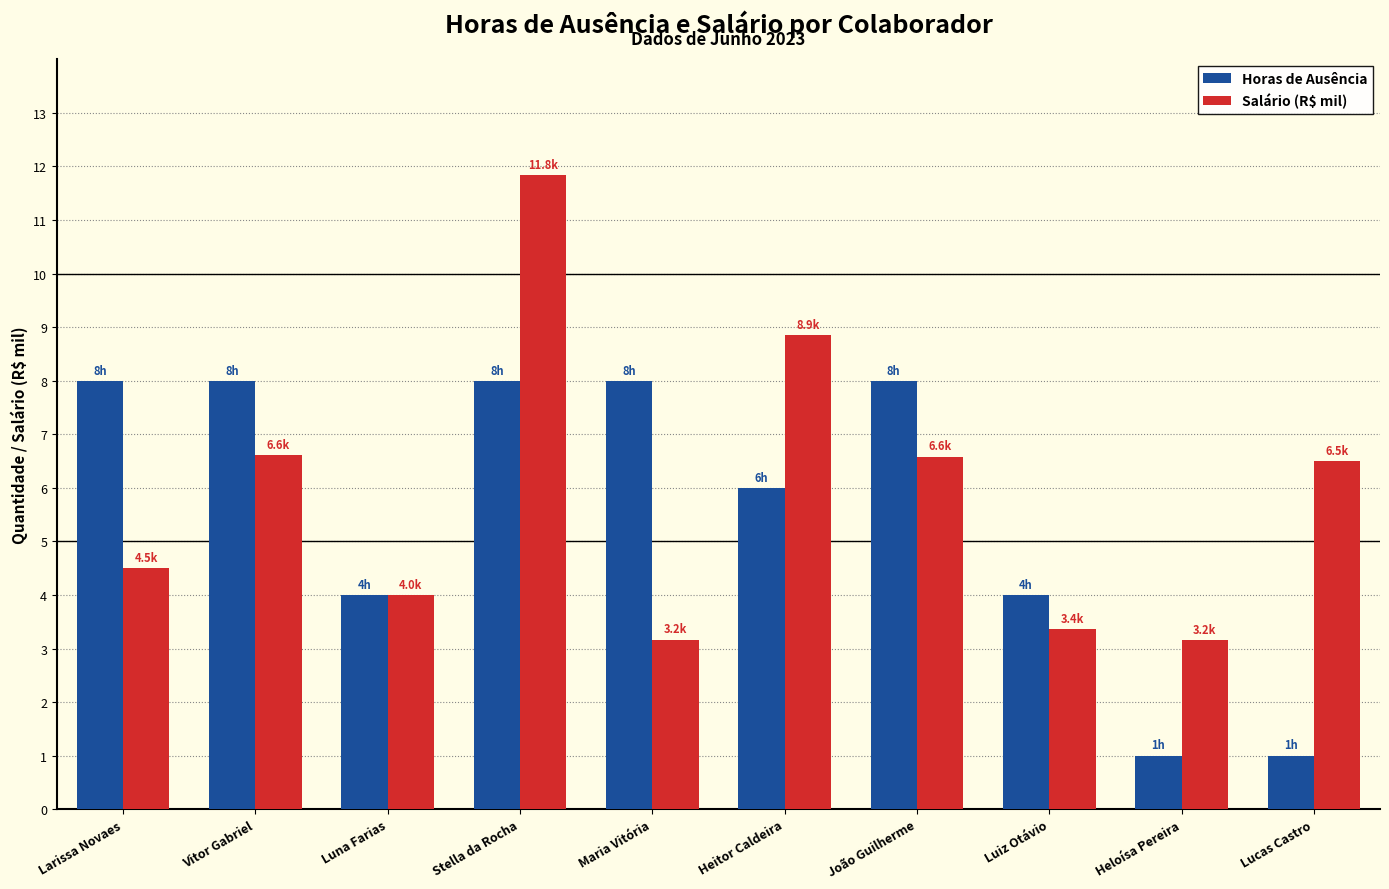

Does the chart contain any negative values?

No